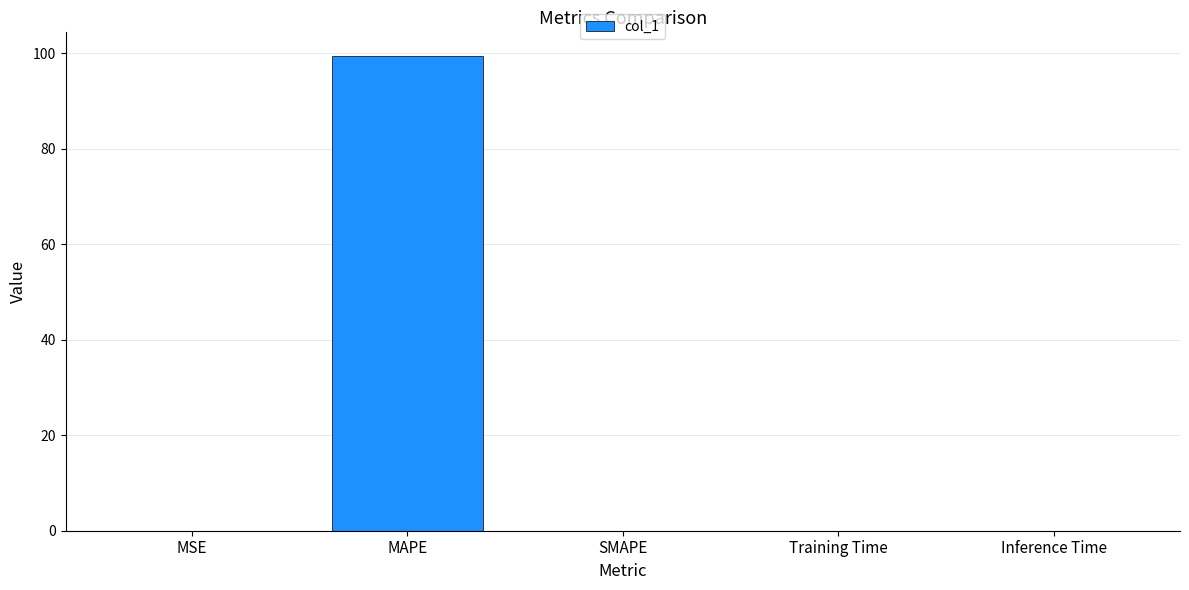

Is it true that the value at MAPE is 41.9?

False